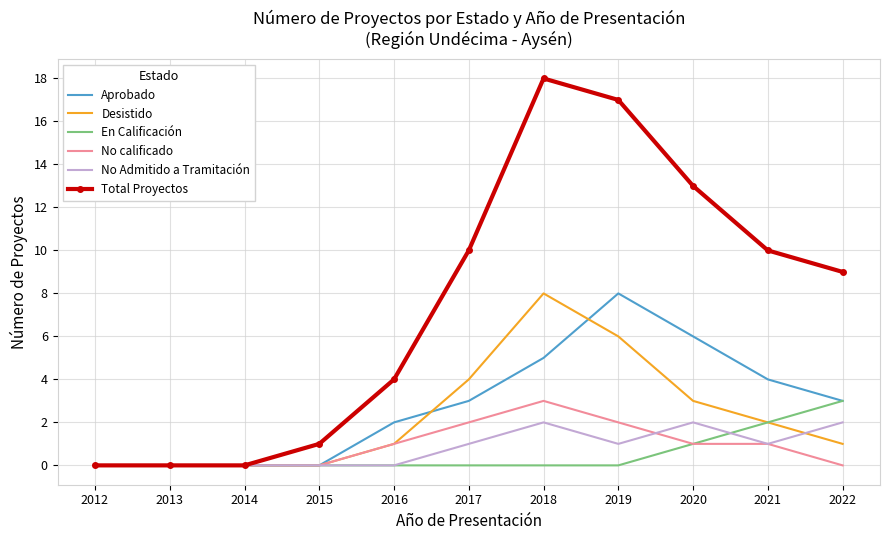

What is the maximum value for Total Proyectos?

18